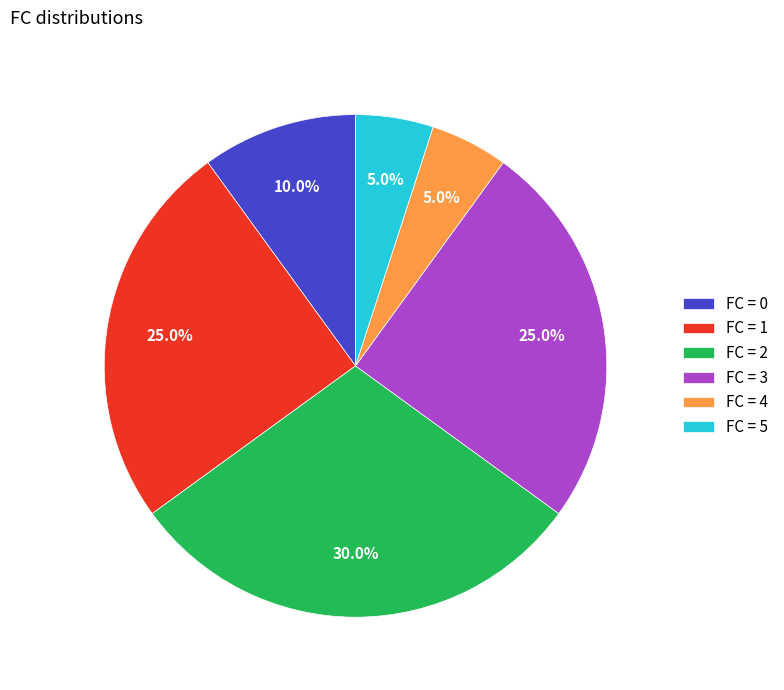

Is FC = 0 the majority of the pie?

No